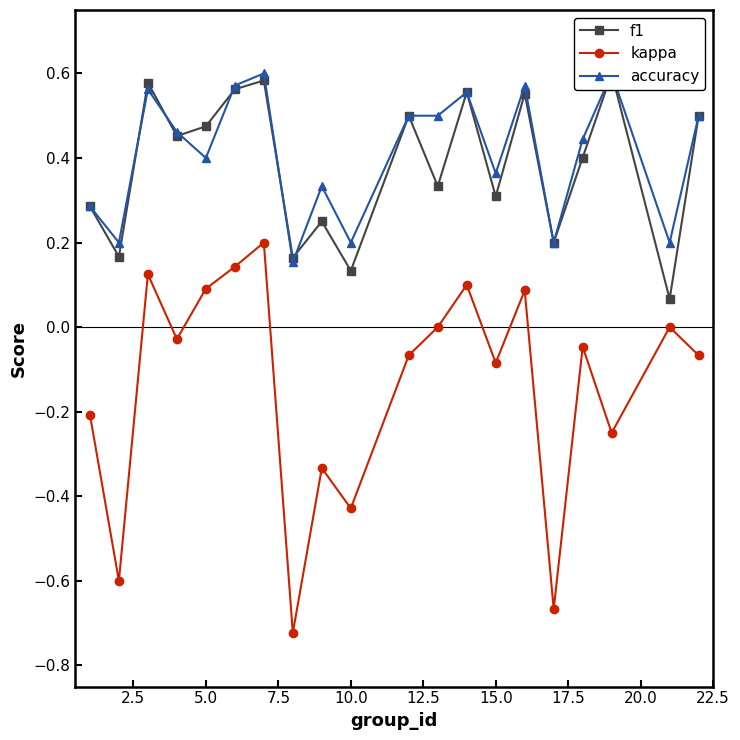

In kappa, how many points are higher than both neighbors (excluding endpoints)?

7